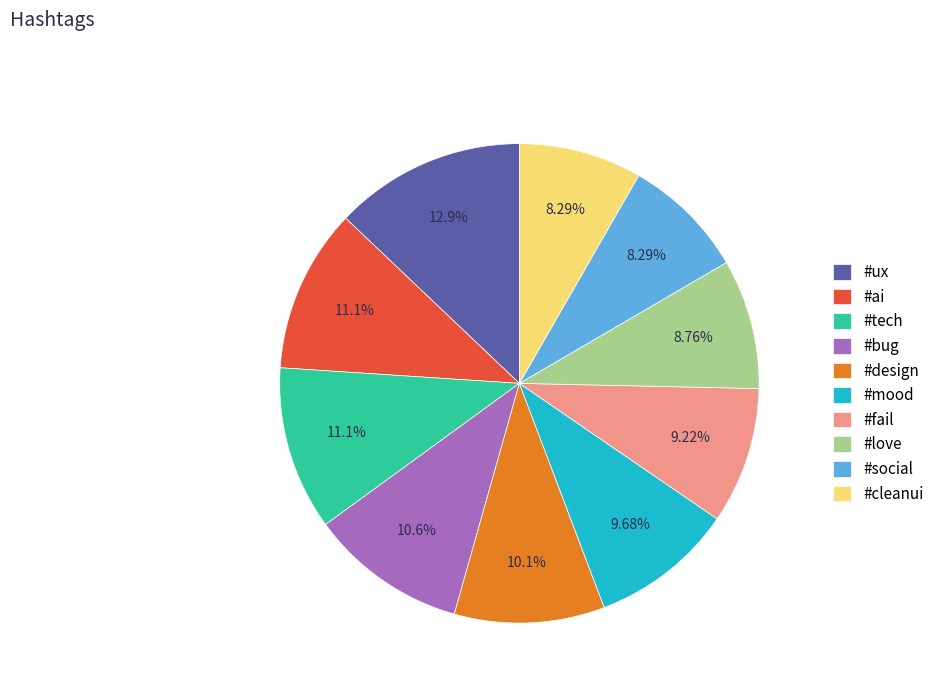

To the nearest percent, what is the difference between the #design and #social slice percentages?

2%